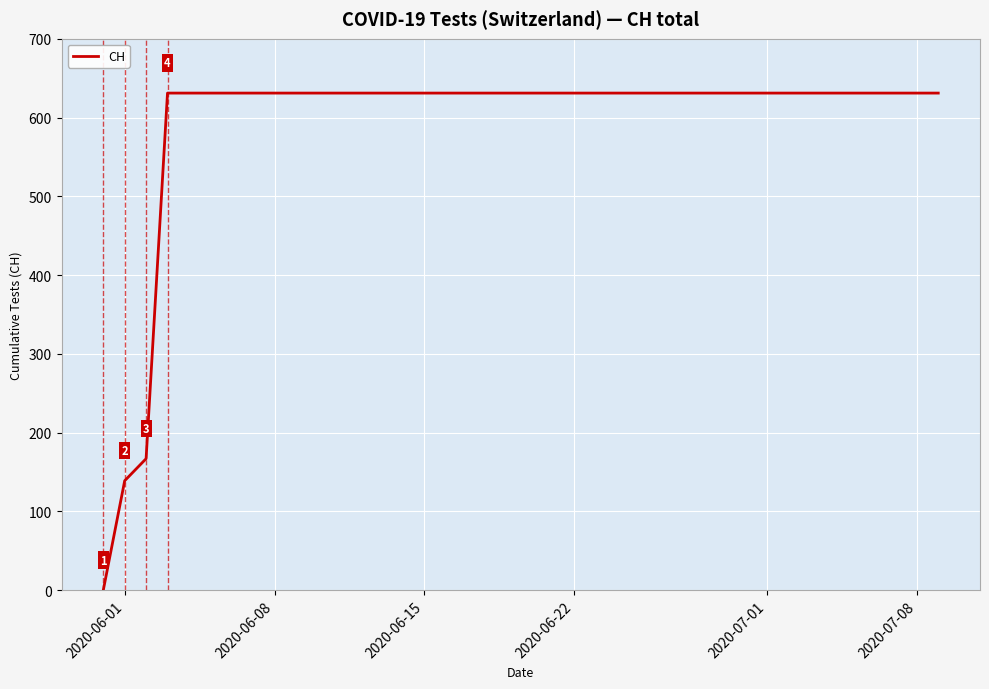

How many values are below 631?

3